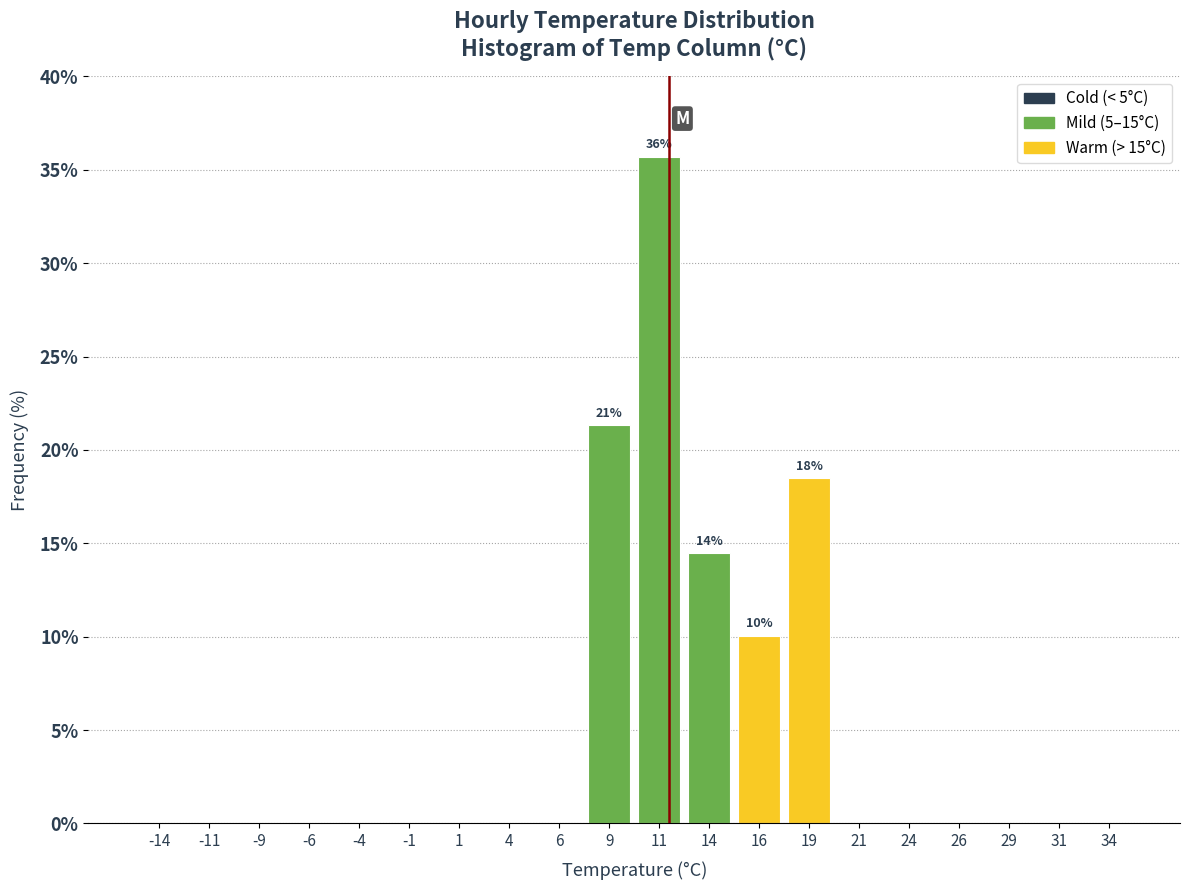

Over which range of the x-axis is the bar tallest?

10.0 to 12.5